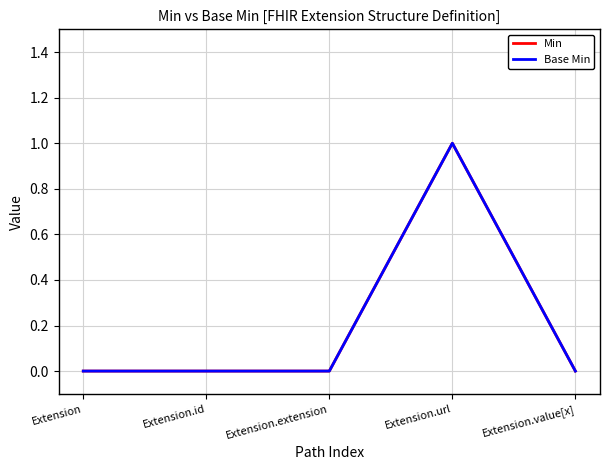

Does the chart display data point markers on the line(s)?

No